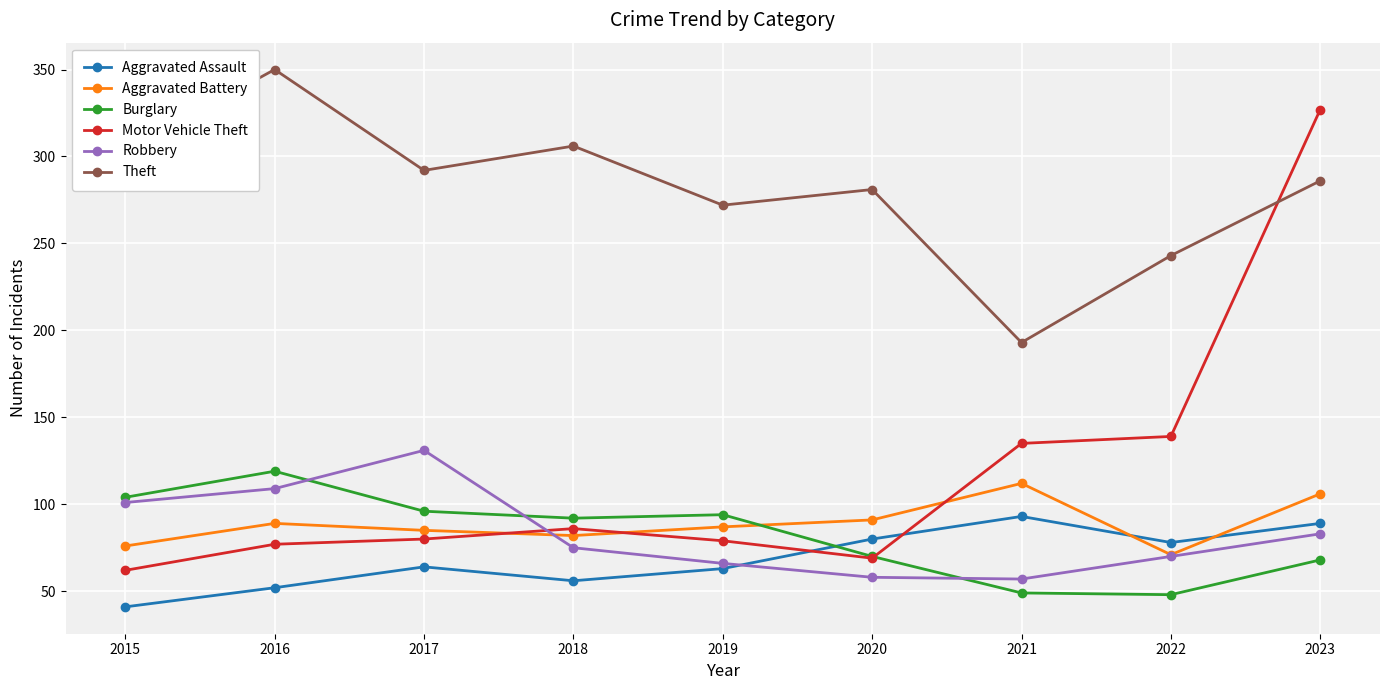

True or false: Theft and Motor Vehicle Theft intersect in this chart.

True